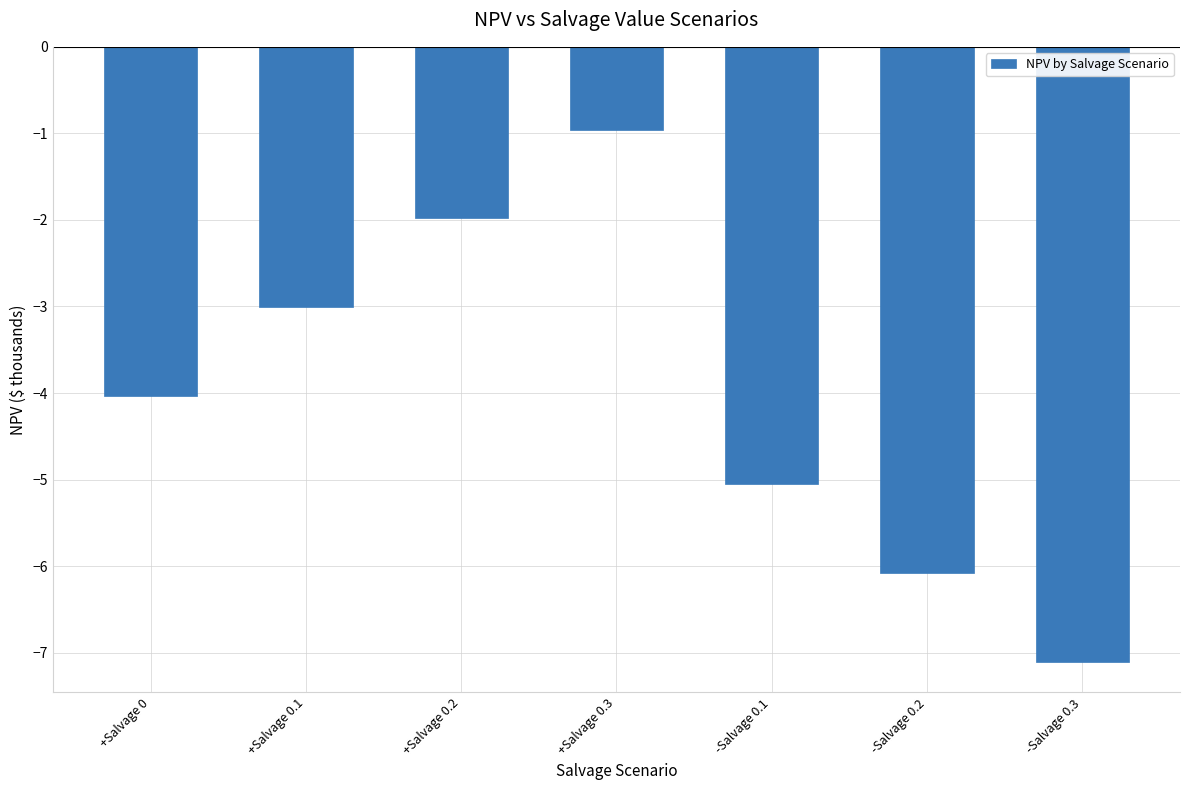

How many values are below -4?

4